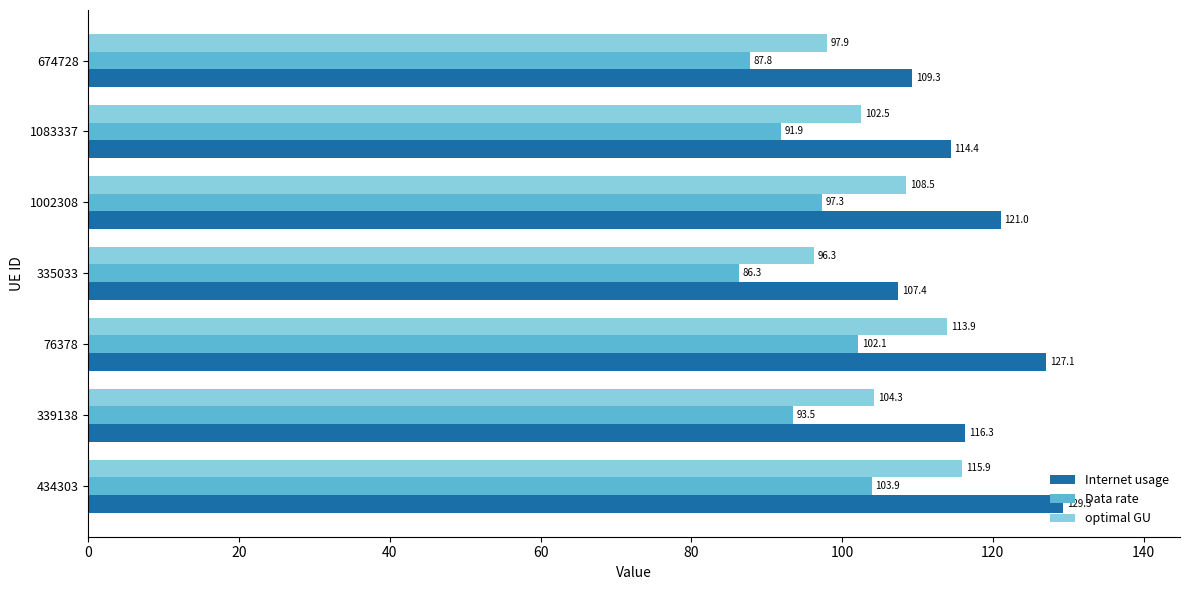

Which series has the widest spread of values?

Internet usage